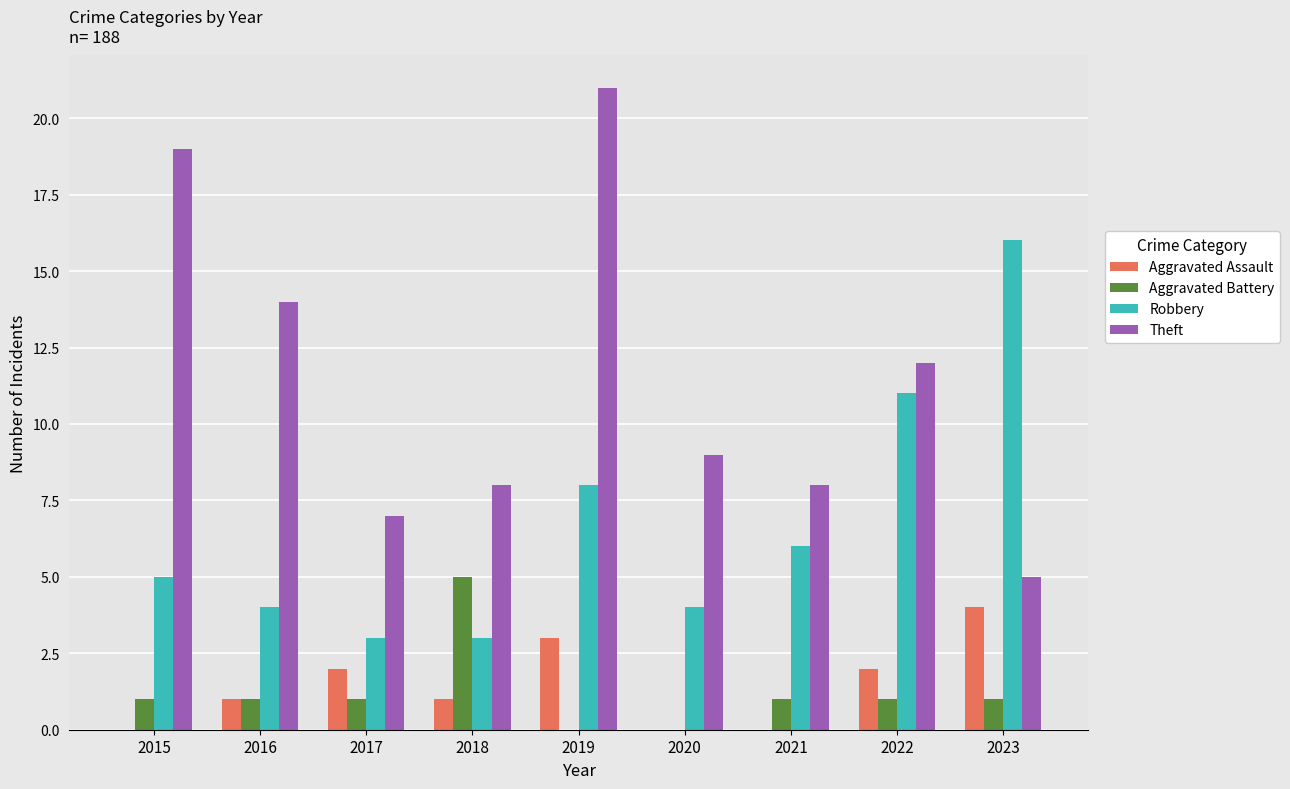

Does the chart contain stacked bars?

No